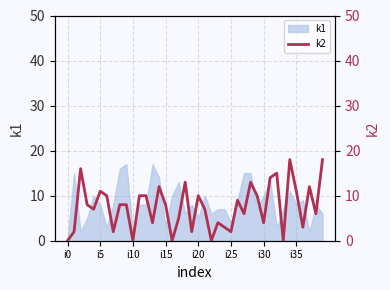

How many lines are shown in the chart?

1